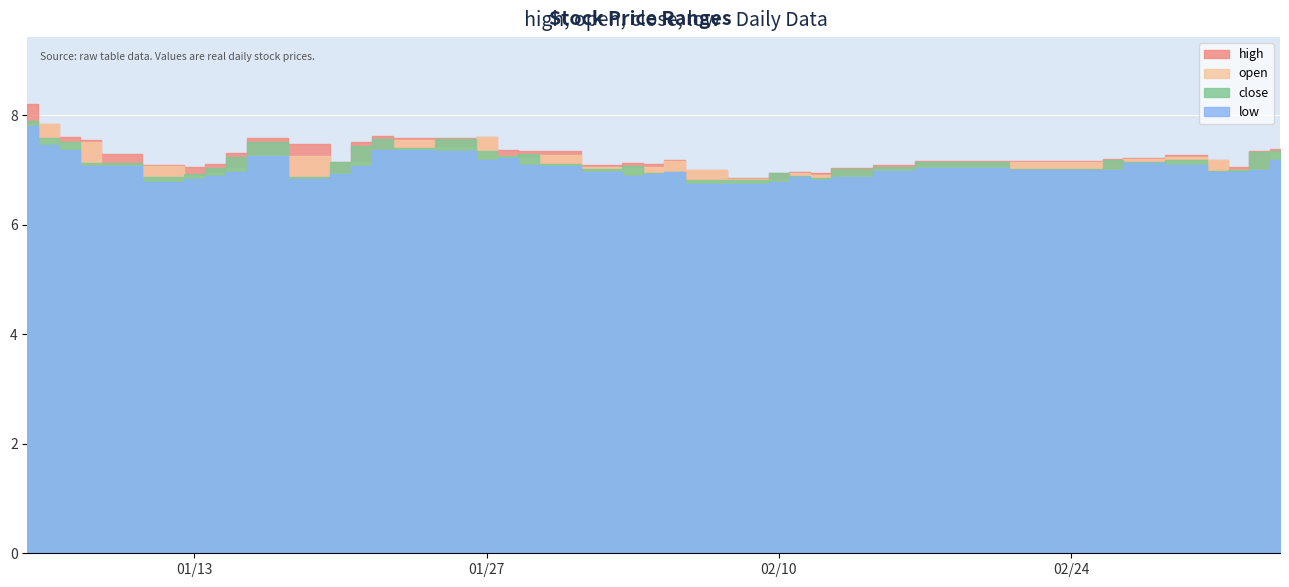

Reading left to right, what are all the values shown in this chart?

high: 8.2	7.8	7.6	7.5	7.3	7.1	7.1	7.1	7.3	7.6	7.5	7.1	7.5	7.6	7.6	7.6	7.6	7.4	7.3	7.3	7.1	7.1	7.1	7.2	7.0	6.9	6.9	7.0	6.9	7.0	7.1	7.2	7.2	7.2	7.2	7.3	7.2	7.1	7.3	7.4
open: 7.8	7.8	7.5	7.5	7.1	7.1	6.9	6.9	7.0	7.3	7.3	6.9	7.1	7.4	7.5	7.4	7.6	7.3	7.2	7.3	7.1	7.0	7.1	7.2	7.0	6.8	6.8	6.9	6.9	6.9	7.0	7.1	7.1	7.0	7.2	7.2	7.2	7.0	7.0	7.3
close: 7.9	7.6	7.5	7.1	7.1	6.9	6.9	7.0	7.2	7.5	6.9	7.1	7.4	7.6	7.4	7.6	7.3	7.3	7.3	7.1	7.0	7.1	6.9	7.0	6.8	6.8	6.9	6.9	6.9	7.0	7.1	7.1	7.0	7.2	7.1	7.2	7.0	7.0	7.3	7.3
low: 7.8	7.5	7.4	7.1	7.1	6.8	6.8	6.9	7.0	7.3	6.8	6.9	7.1	7.4	7.4	7.3	7.2	7.2	7.1	7.1	7.0	6.9	6.9	7.0	6.7	6.7	6.8	6.9	6.8	6.9	7.0	7.0	7.0	7.0	7.1	7.1	7.0	7.0	7.0	7.2